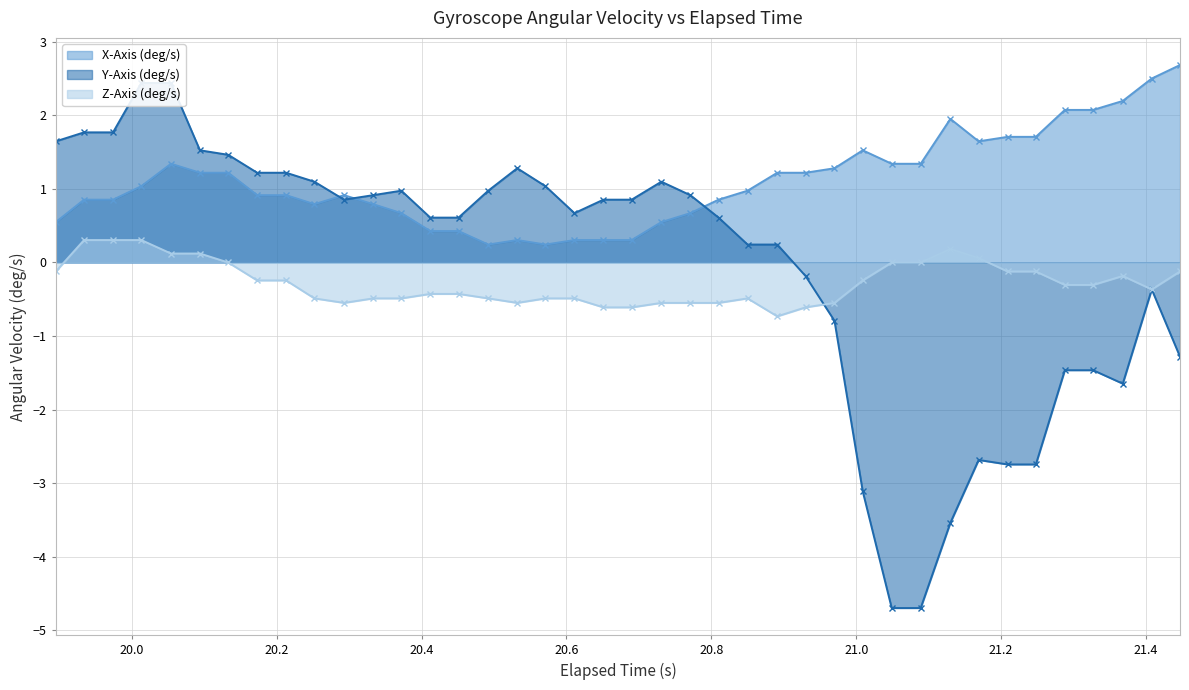

True or false: X-Axis (deg/s) and Z-Axis (deg/s) intersect in this chart.

False